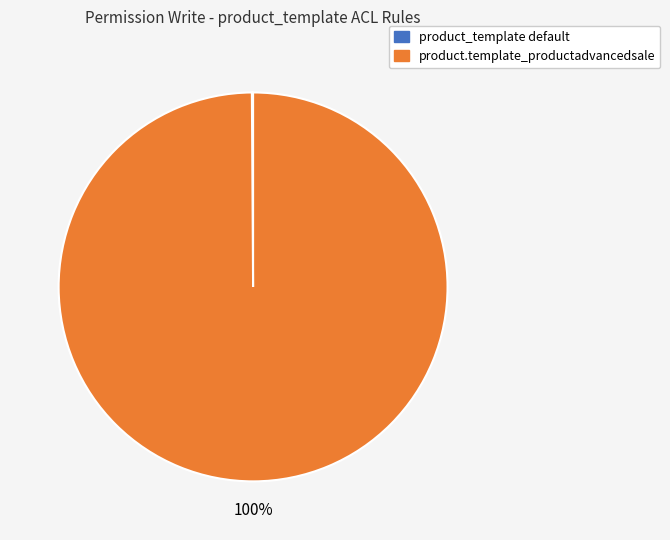

To the nearest percent, what is the average slice percentage?

50%